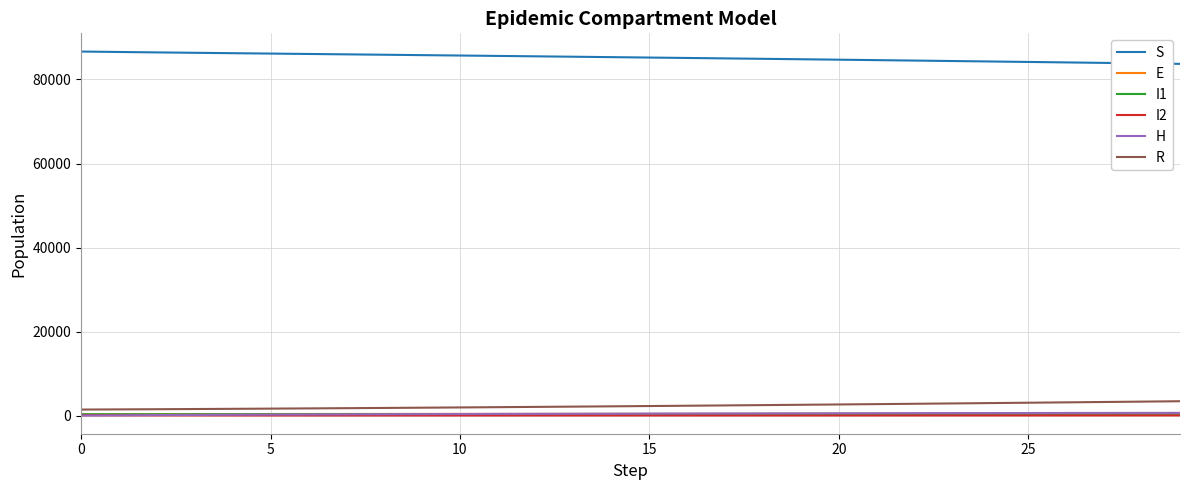

True or false: I2 and E intersect in this chart.

False